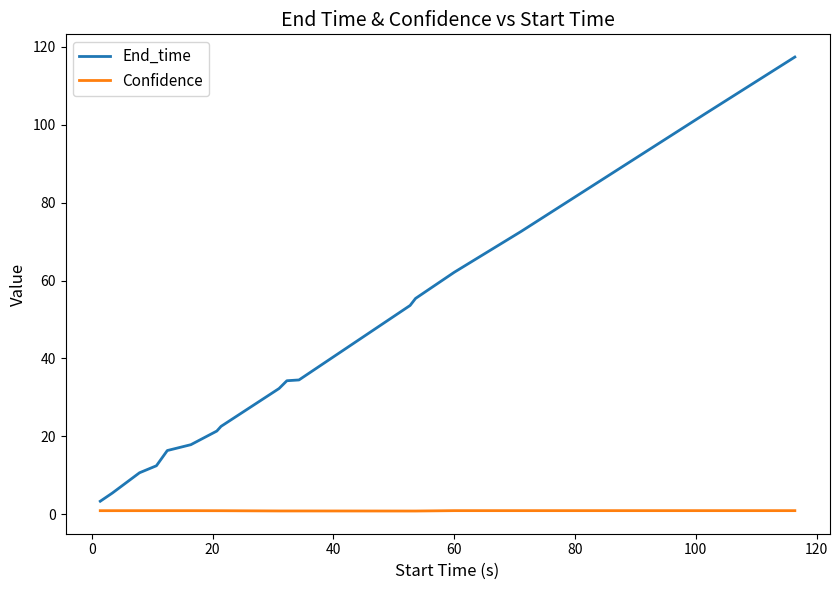

Which series has the largest total across all categories?

End_time